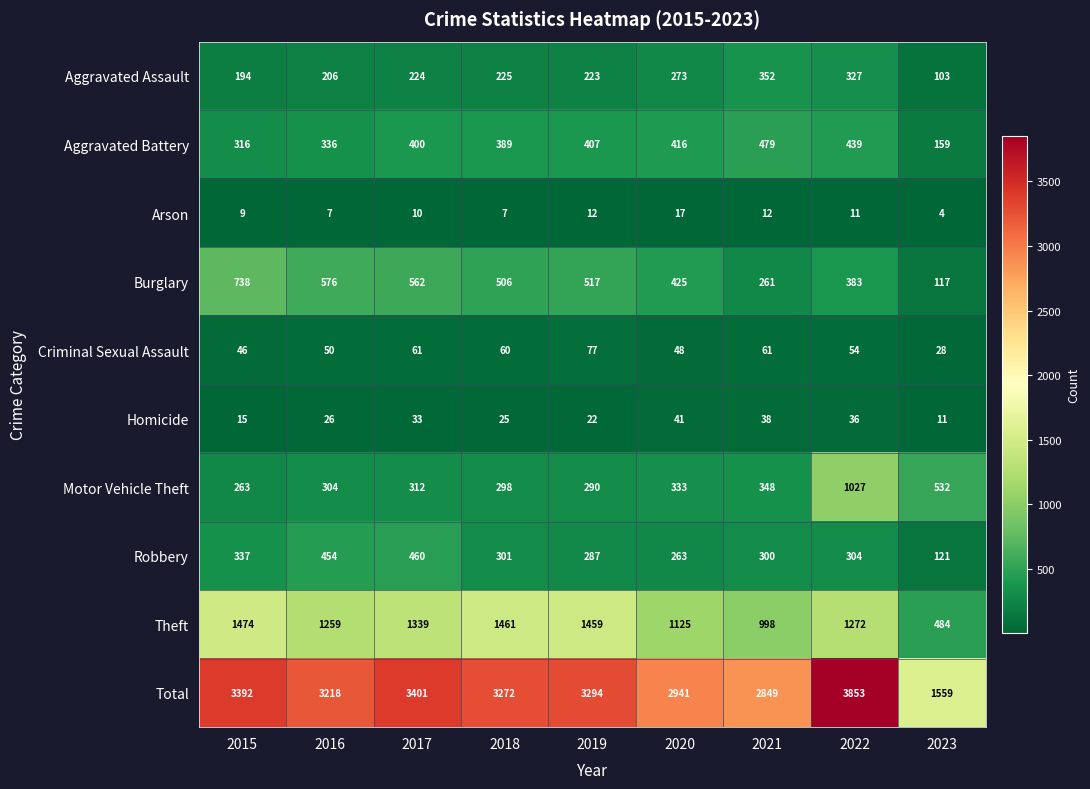

At how many categories does at least one series exceed 3244?

5